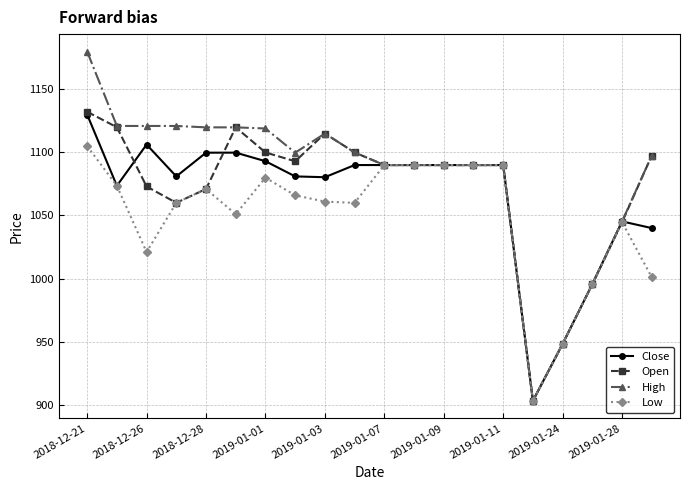

What is the value of the Close point at the 10th from the left?

1090.0